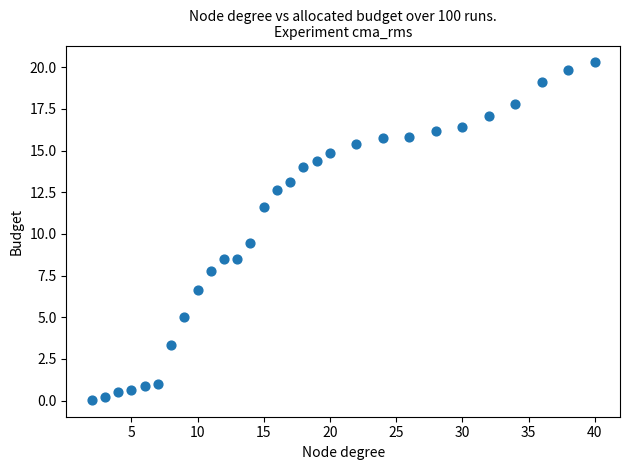

What Y value in the scatter plot is closest to 10?

9.5